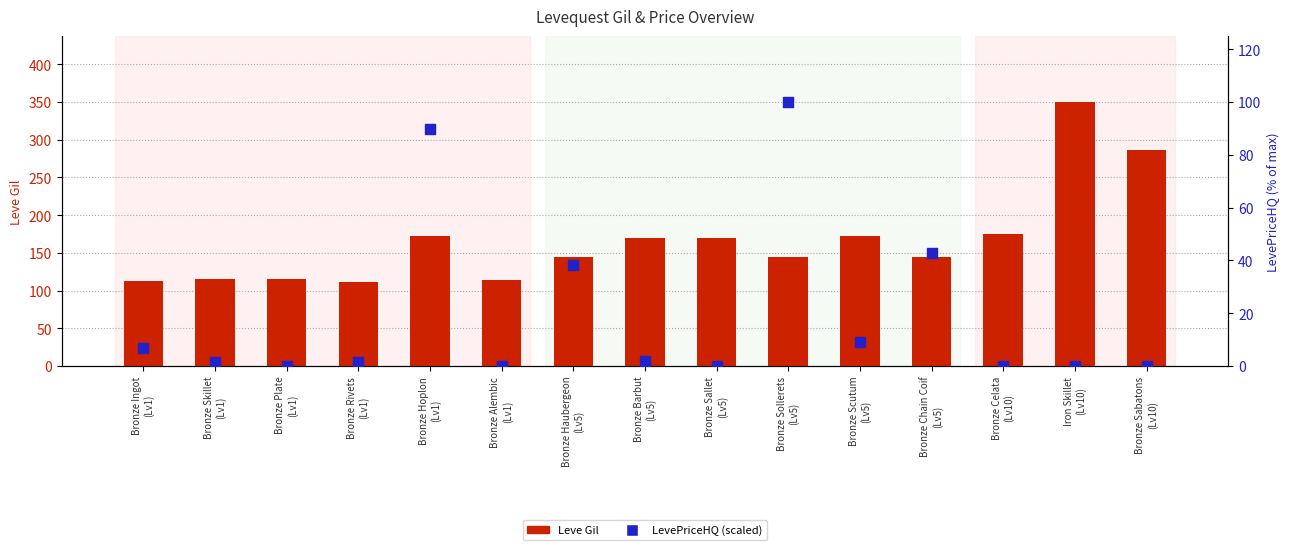

At which category is the sum across all series the highest?

Iron Skillet
(Lv10)